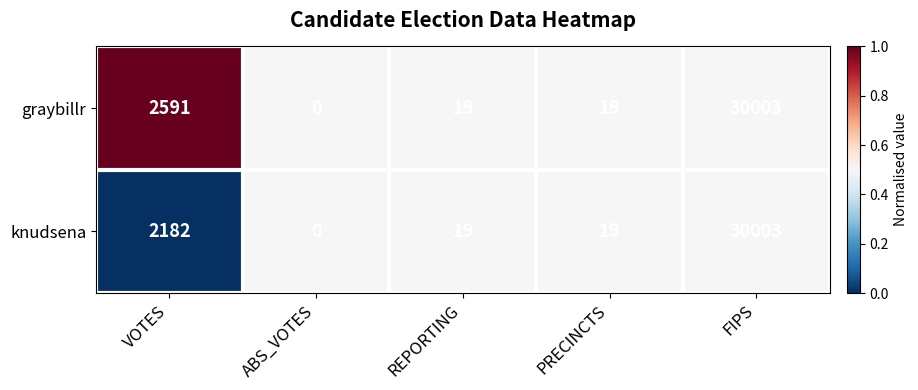

Which label corresponds to the largest value in the chart?

FIPS